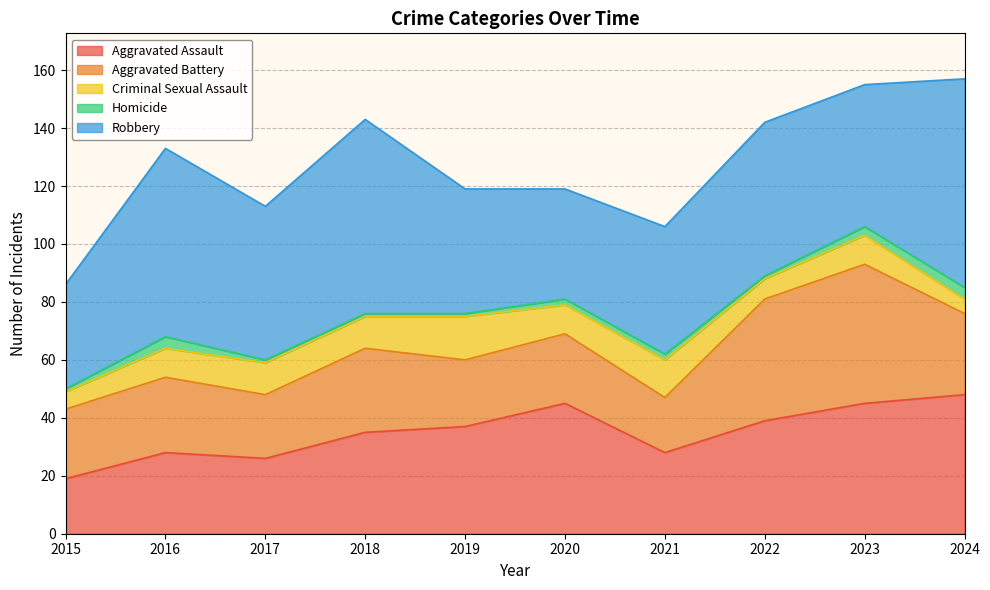

Is the value of Aggravated Battery at 2022 greater than the value of Robbery at 2018?

No